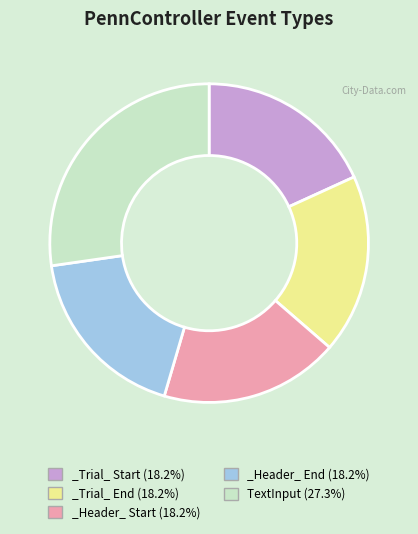

Approximately how many times larger is the value at TextInput (27.3%) compared to _Header_ Start (18.2%)?

1.5